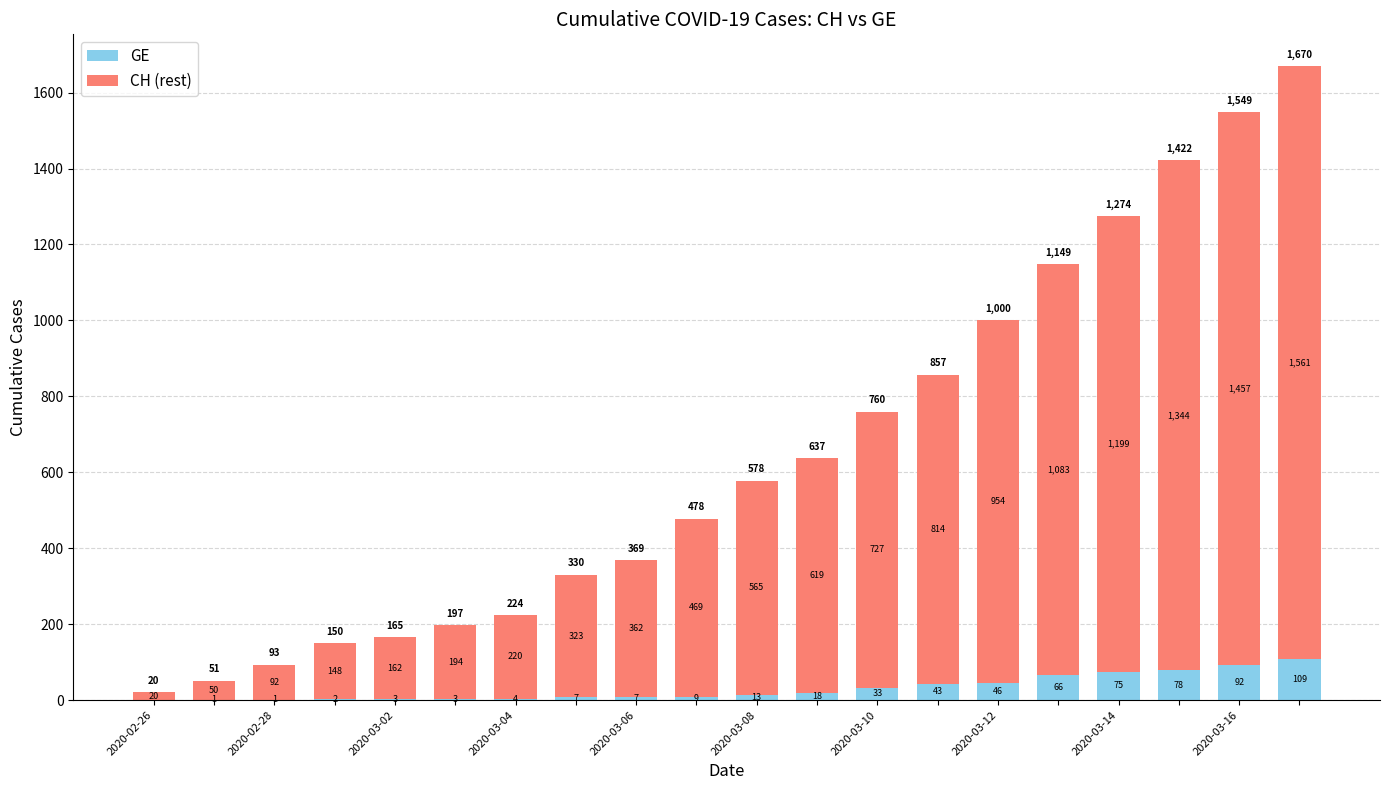

What are all the series names shown in the legend?

GE, CH (rest)